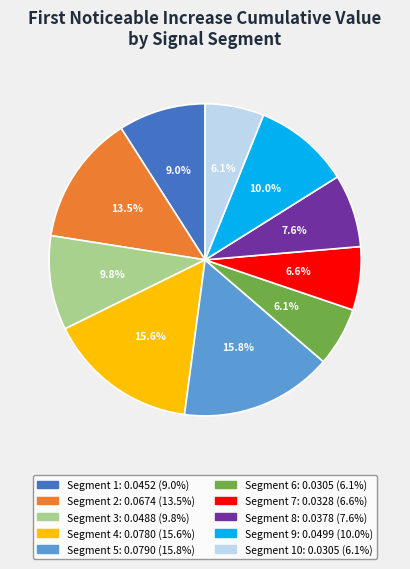

To the nearest percent, what is the difference between the largest and smallest slice percentages?

10%